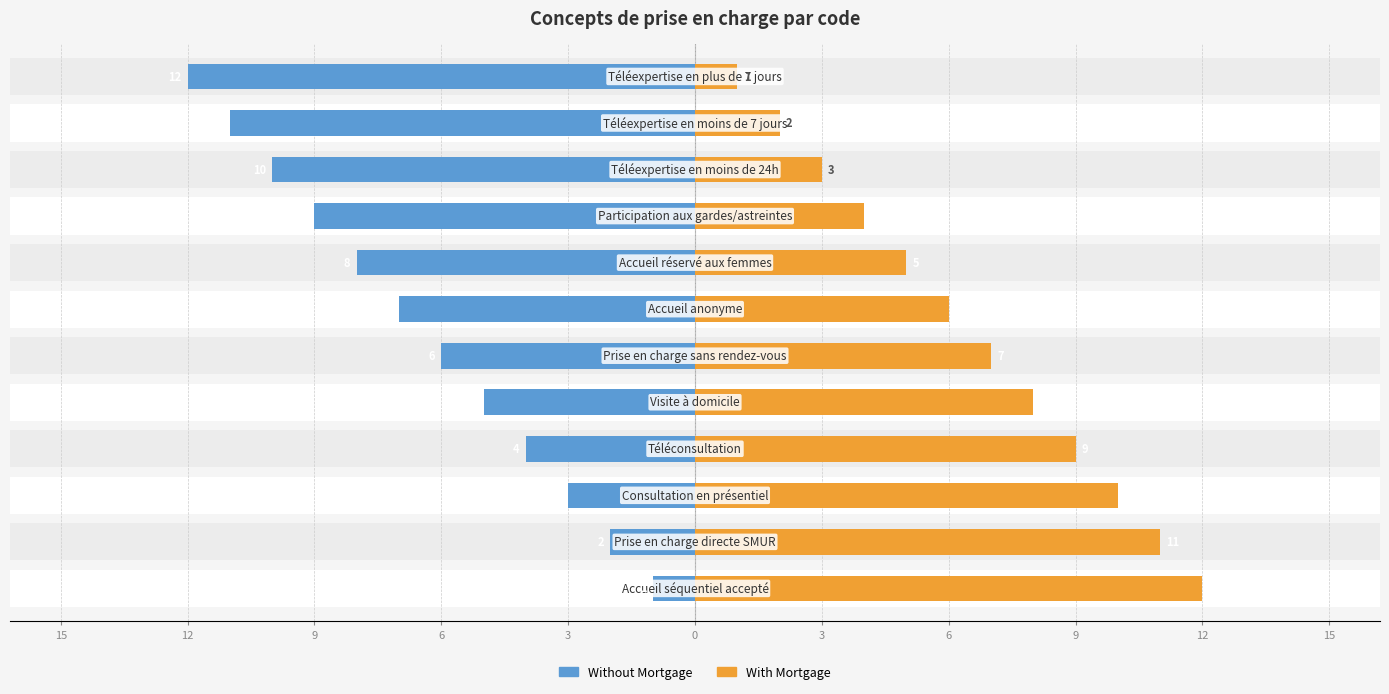

At 0, list the series in order from largest to smallest.

With Mortgage, Without Mortgage